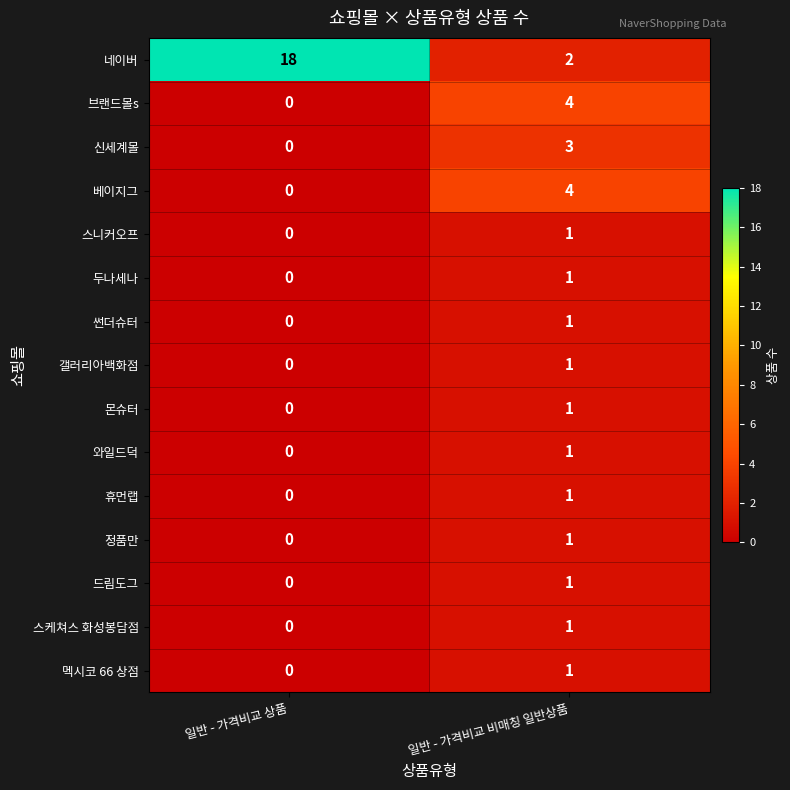

Which series has the largest total across all categories?

네이버